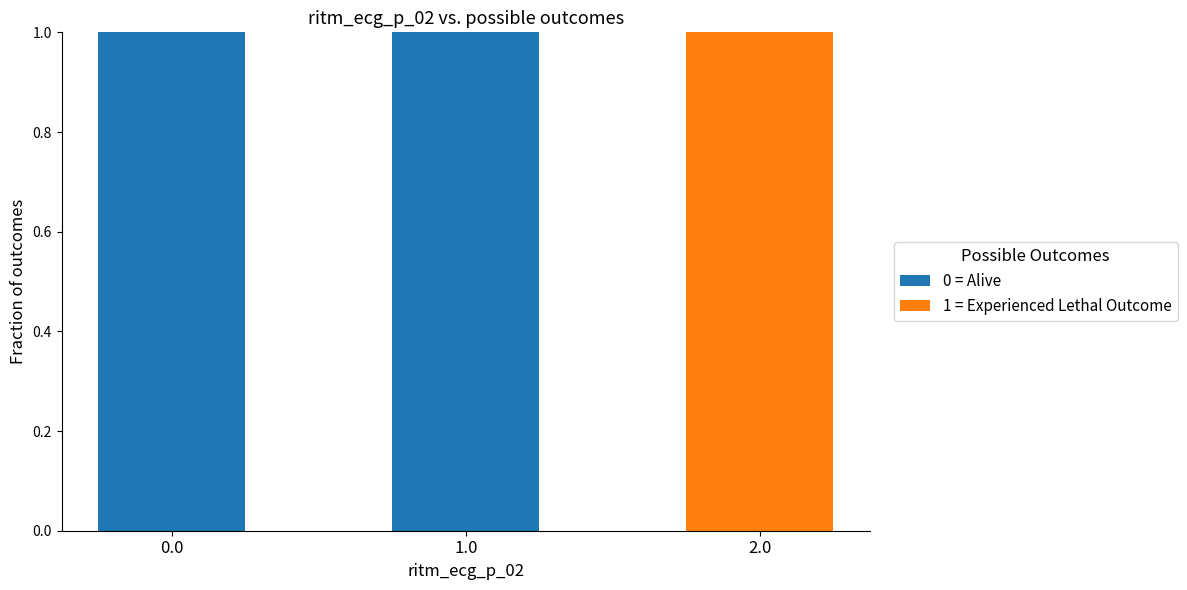

True or false: 0 = Alive has a value of 1 at 1.0.

True